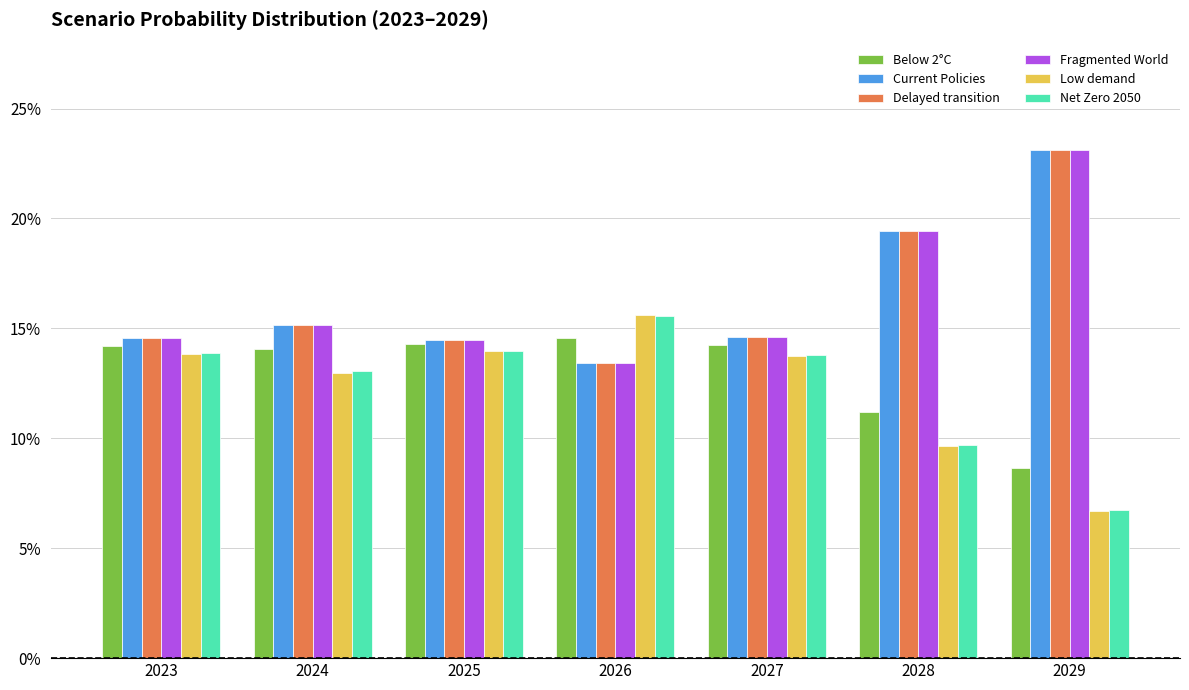

True or false: Below 2°C has a value of 0.1 at 2026.

True